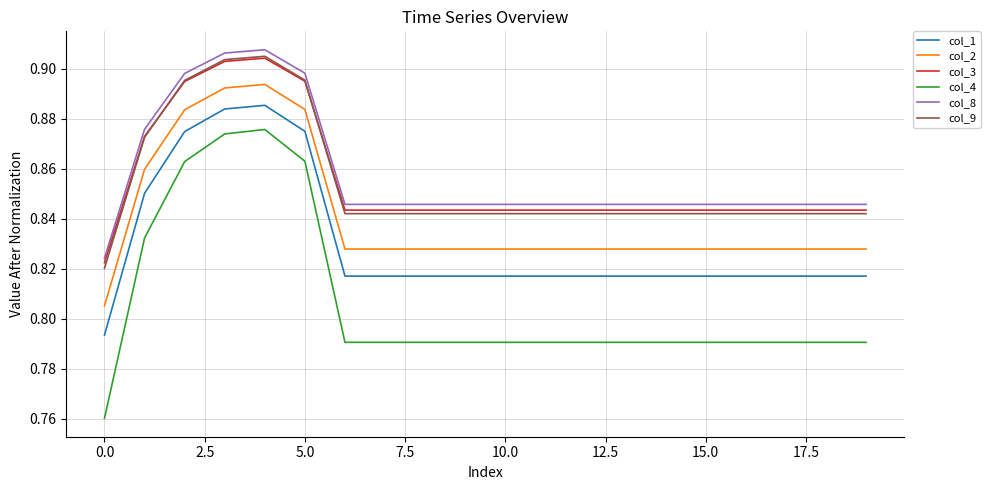

True or false: col_4 and col_1 intersect in this chart.

False